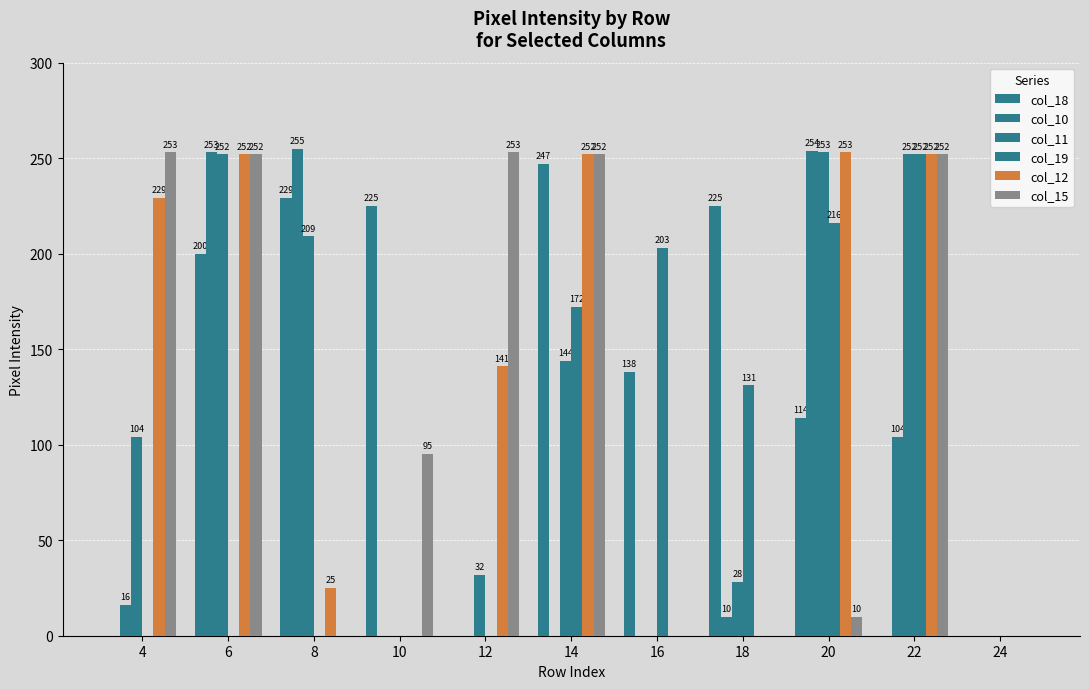

True or false: col_11 has a value of -140 at 24.

False